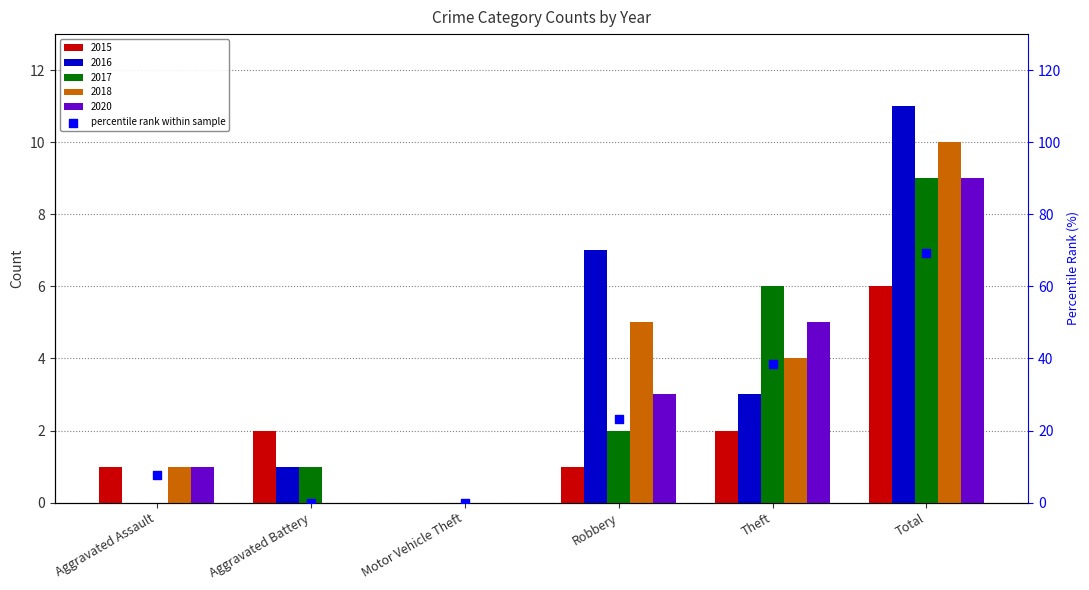

What is the change in value from Robbery to Total?

+46.2